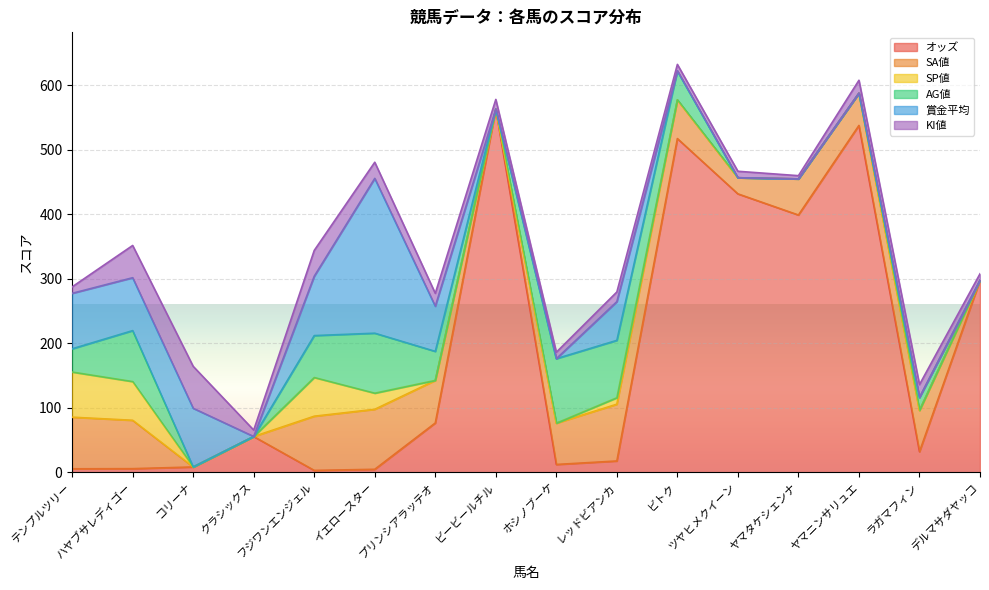

Between which two adjacent categories do オッズ and SA値 first intersect?

ハヤブサレディゴー and コリーナ